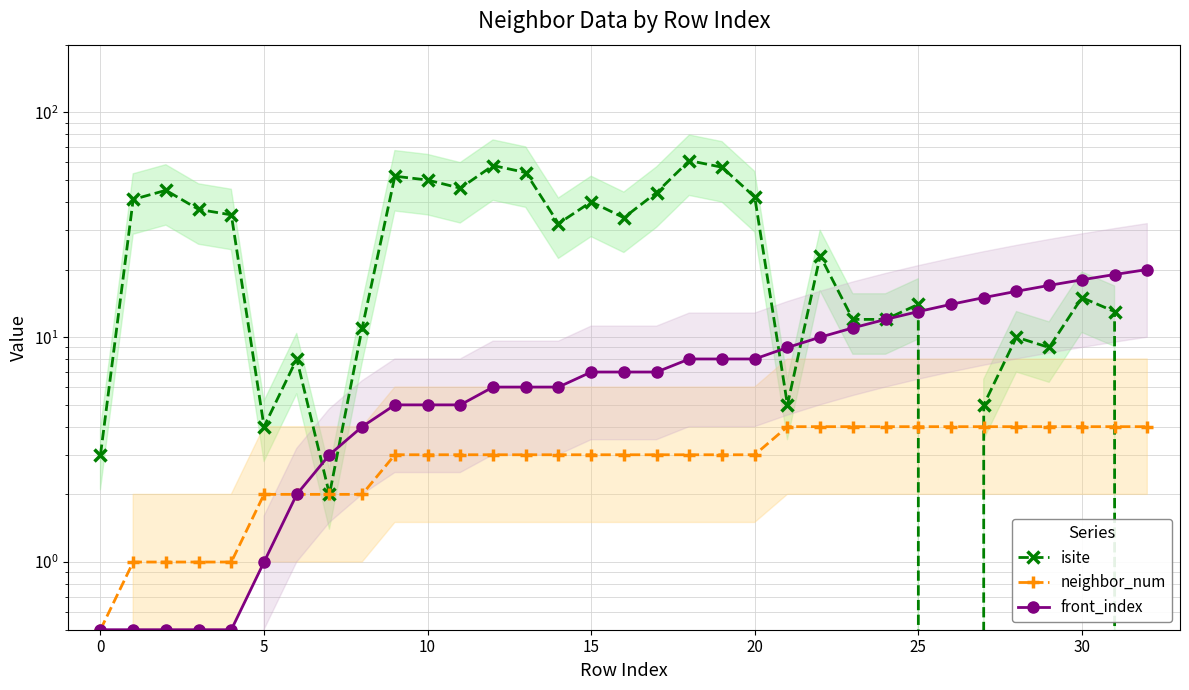

What is the sum of the front_index values at 22 and 12?

16.0